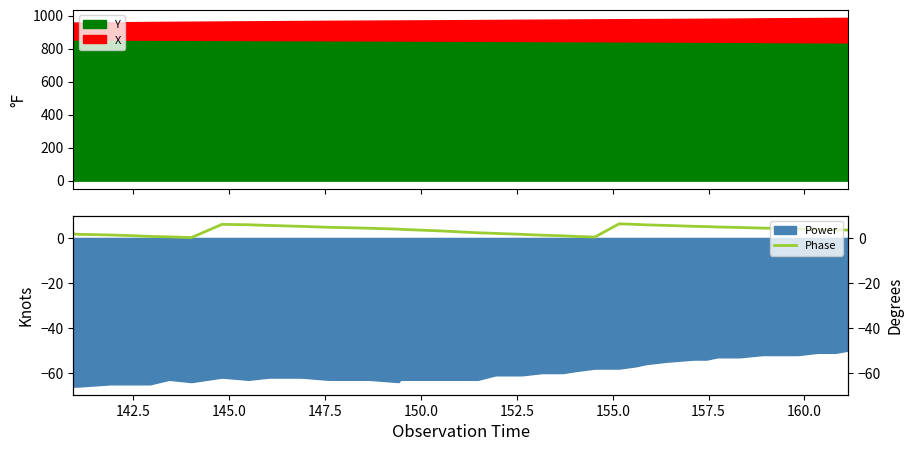

What is the highest value of the Y series?

855.8